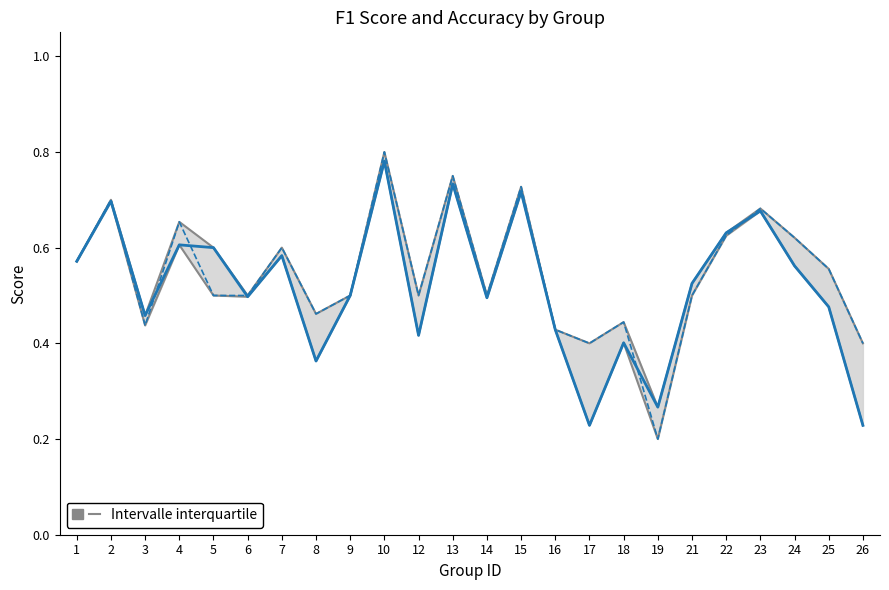

What is the minimum value for accuracy?

0.2